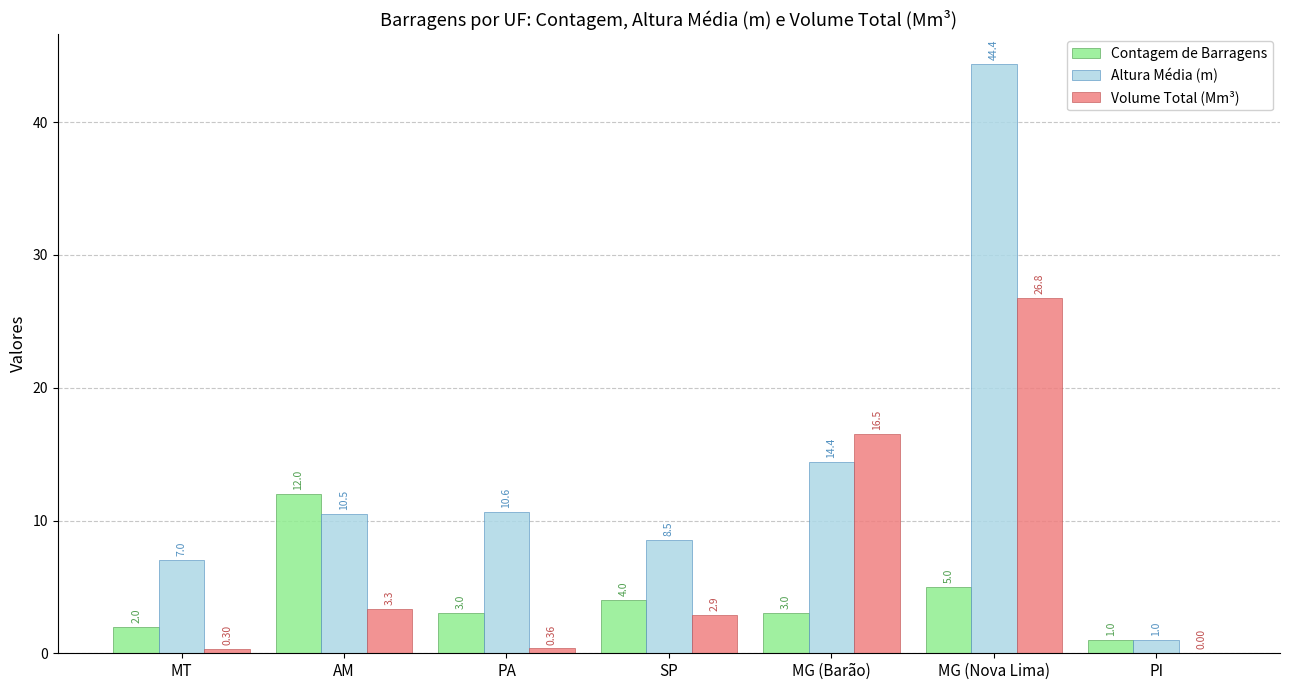

What is the total value across all series at PA?

14.0